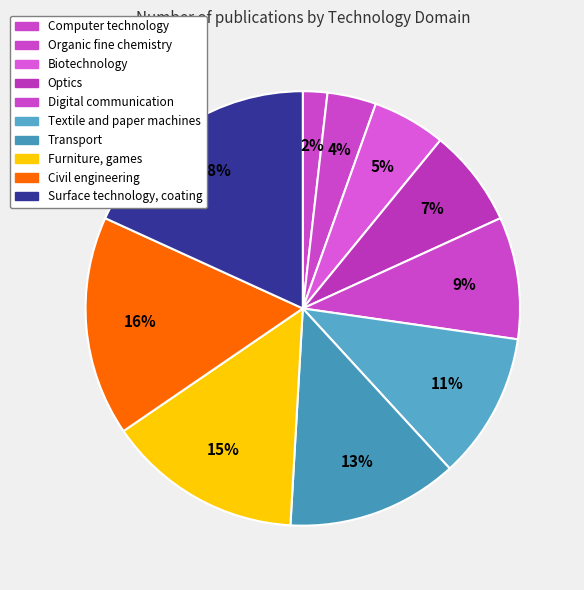

Which has a higher value, Optics or Furniture, games?

Furniture, games